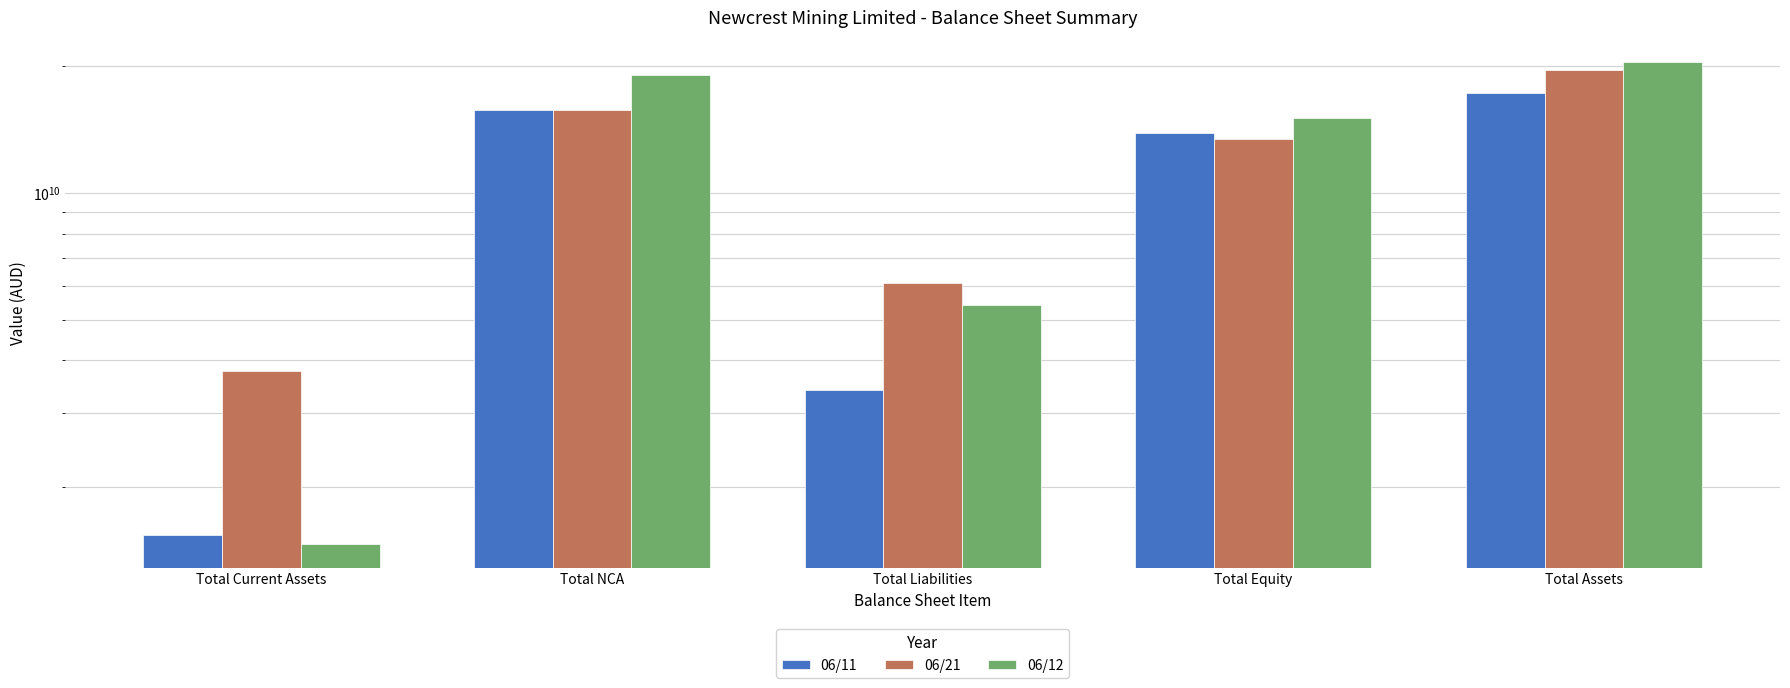

Is it true that 06/12 equals 7993822951 at Total Liabilities?

False